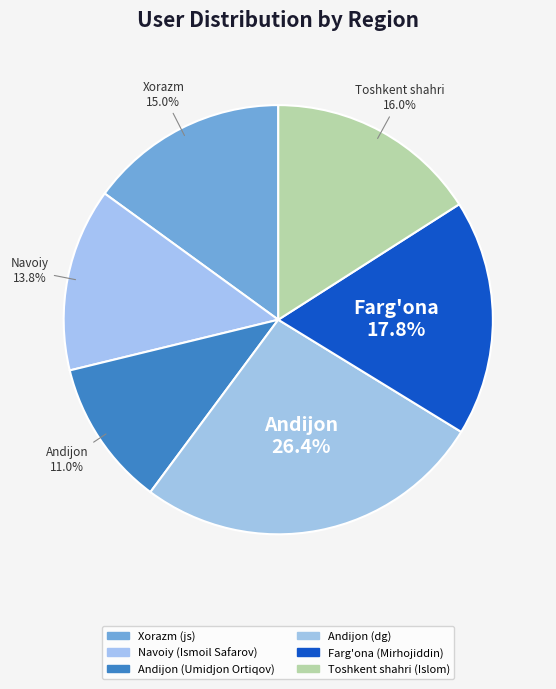

Which has a higher value, Toshkent shahri (Islom) or Andijon (Umidjon Ortiqov)?

Toshkent shahri (Islom)